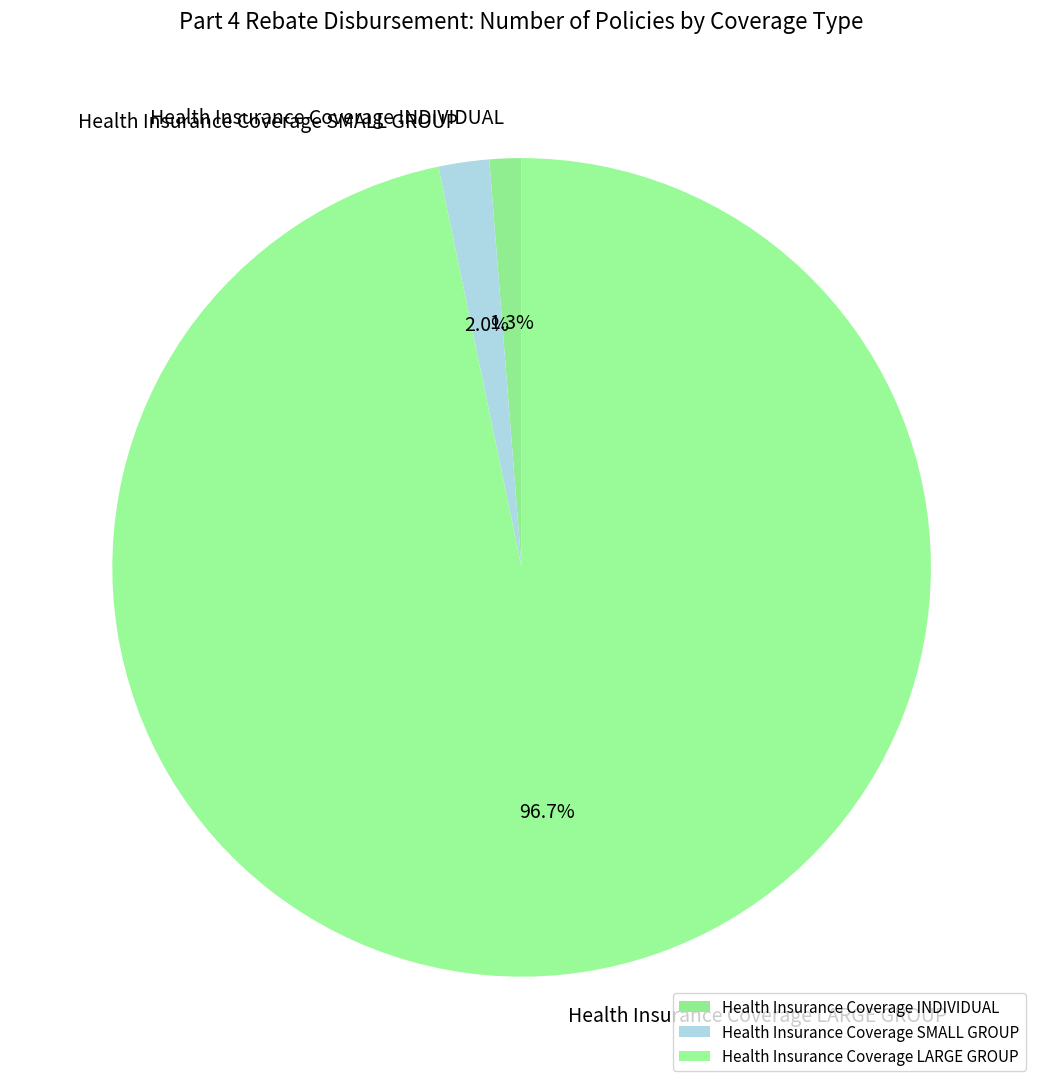

To the nearest percent, what is the difference between the largest and smallest slice percentages?

95%